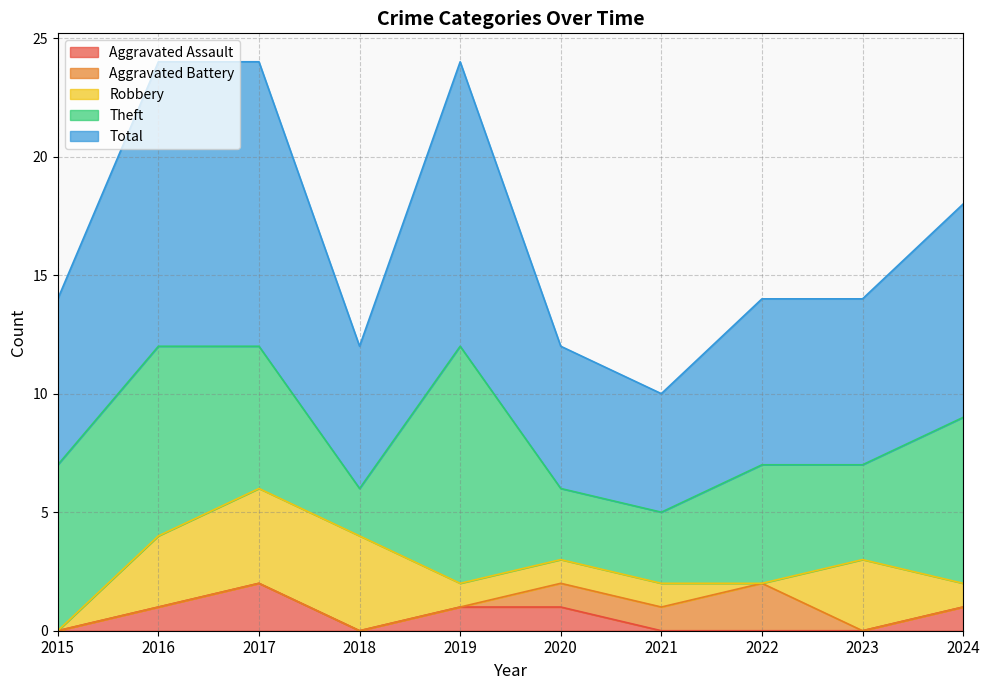

Reading left to right, list all the values displayed in this chart.

Aggravated Assault: 2015=0	2016=1	2017=2	2018=0	2019=1	2020=1	2021=0	2022=0	2023=0	2024=1
Aggravated Battery: 2015=0	2016=0	2017=0	2018=0	2019=0	2020=1	2021=1	2022=2	2023=0	2024=0
Robbery: 2015=0	2016=3	2017=4	2018=4	2019=1	2020=1	2021=1	2022=0	2023=3	2024=1
Theft: 2015=7	2016=8	2017=6	2018=2	2019=10	2020=3	2021=3	2022=5	2023=4	2024=7
Total: 2015=7	2016=12	2017=12	2018=6	2019=12	2020=6	2021=5	2022=7	2023=7	2024=9